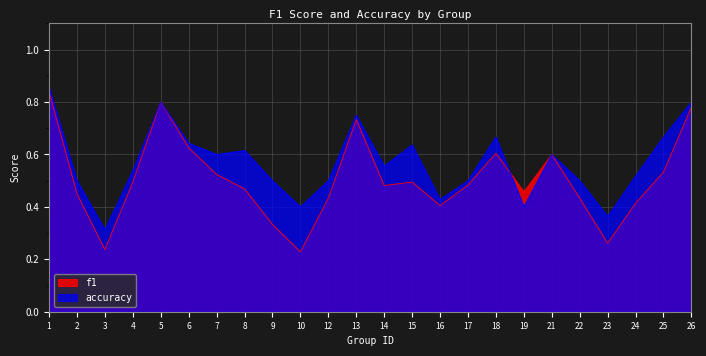

Does the chart have visible grid lines?

Yes